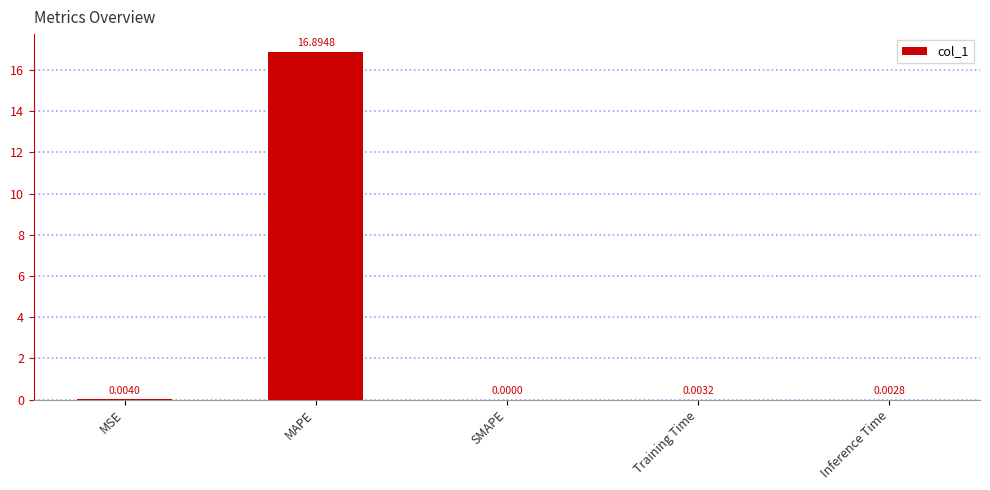

Which category has the highest value across all series?

MAPE